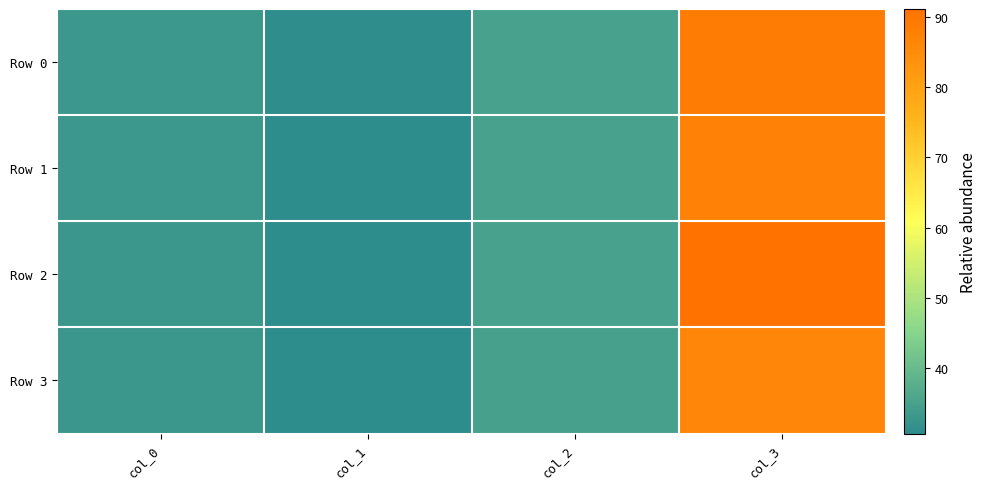

Count the number of categories in the chart.

4